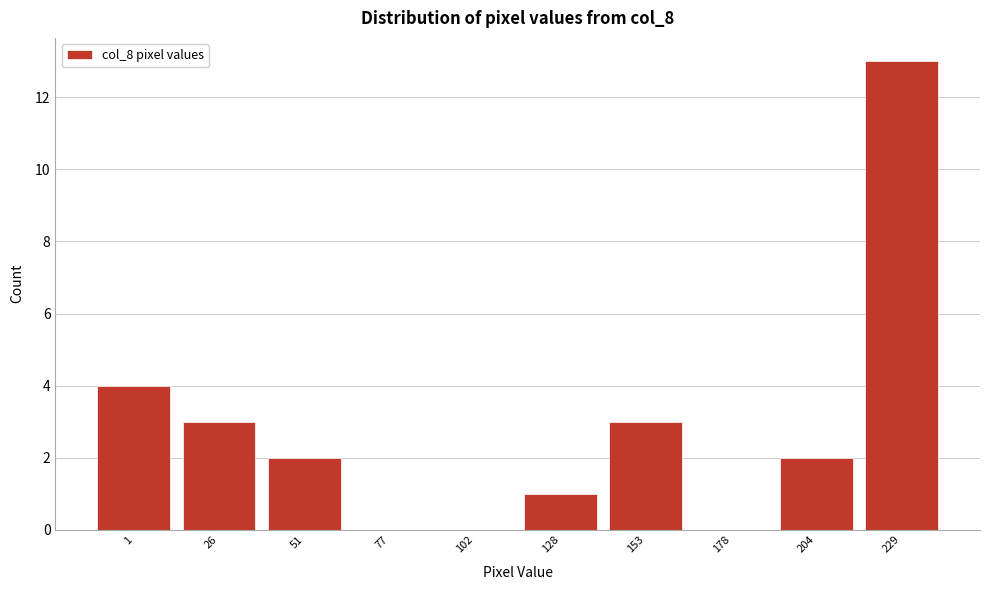

Reading left to right, extract all data points from this chart.

1=4	26=3	51=2	77=0	102=0	128=1	153=3	178=0	204=2	229=13